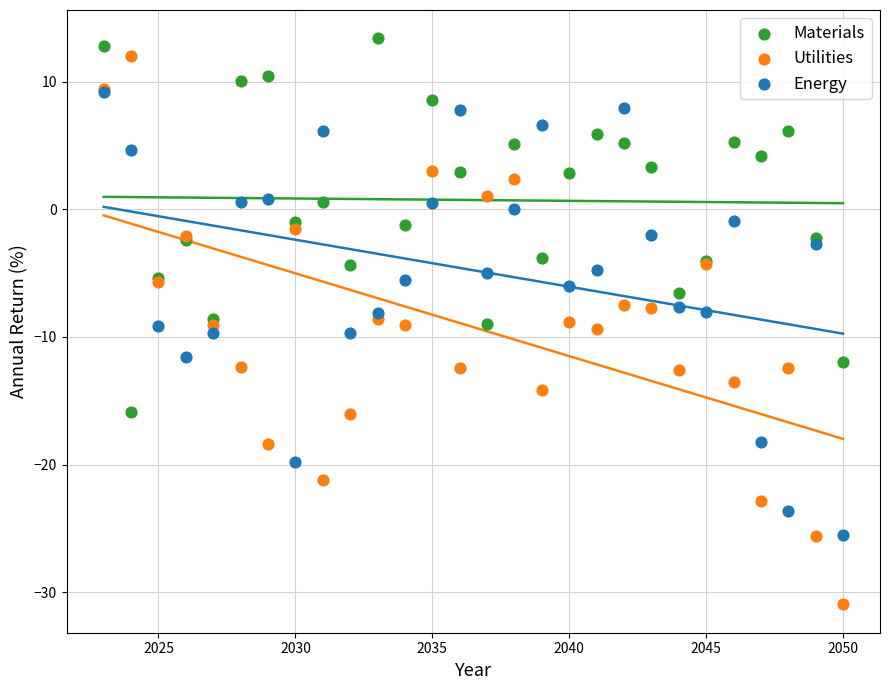

What are all the series names shown in the legend?

Materials, Utilities, Energy